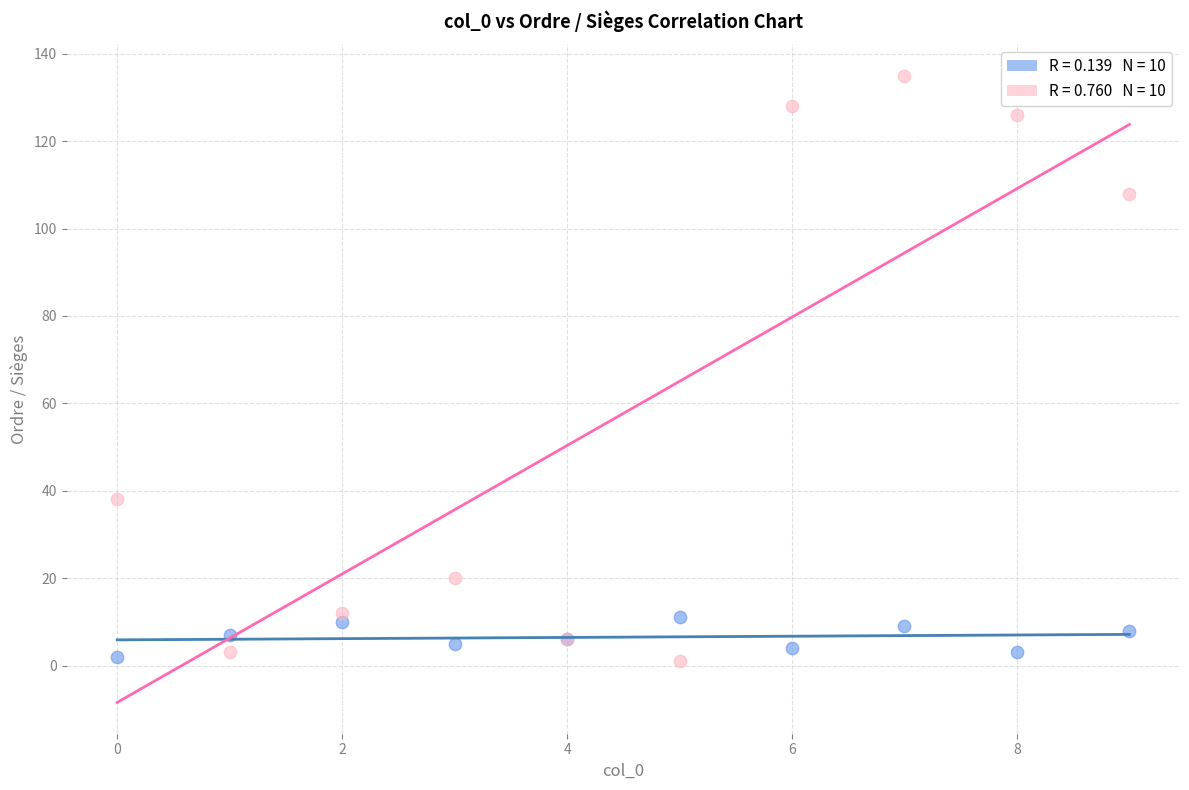

Across all series, what Y value is closest to 68?

38